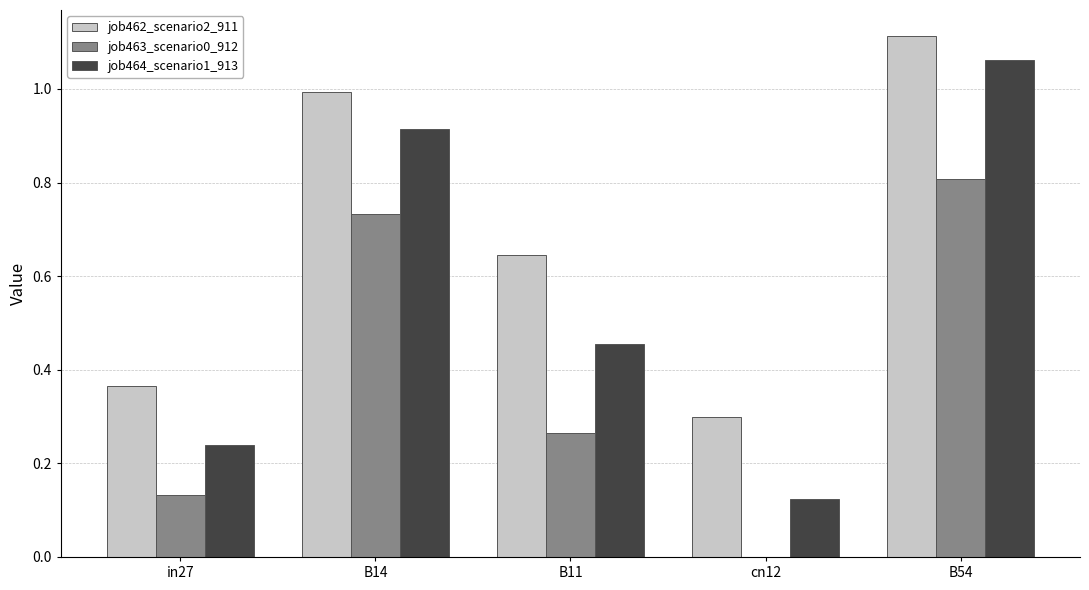

What is the total value across all series at B54?

3.0